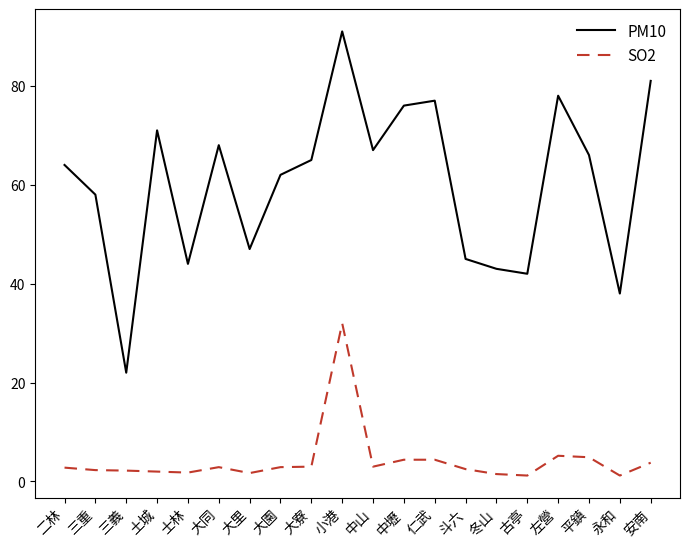

What is the spread (max minus min) of values at 二林?

61.2